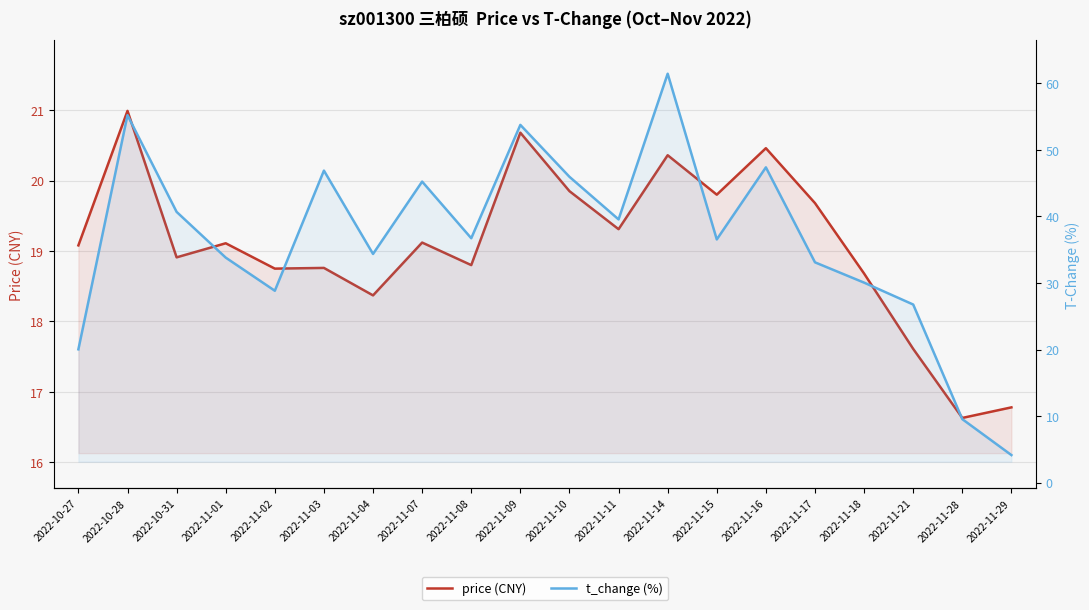

What is the smallest value displayed?

4.2